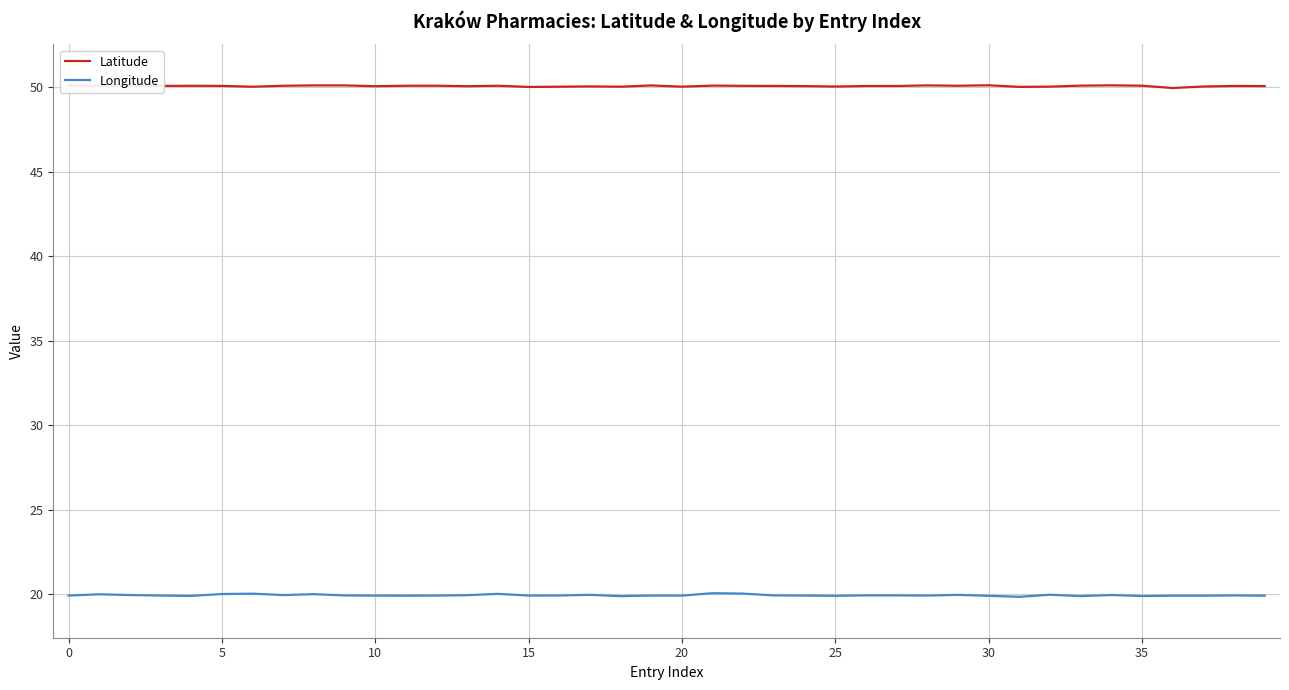

At how many categories does at least one series exceed 21?

40